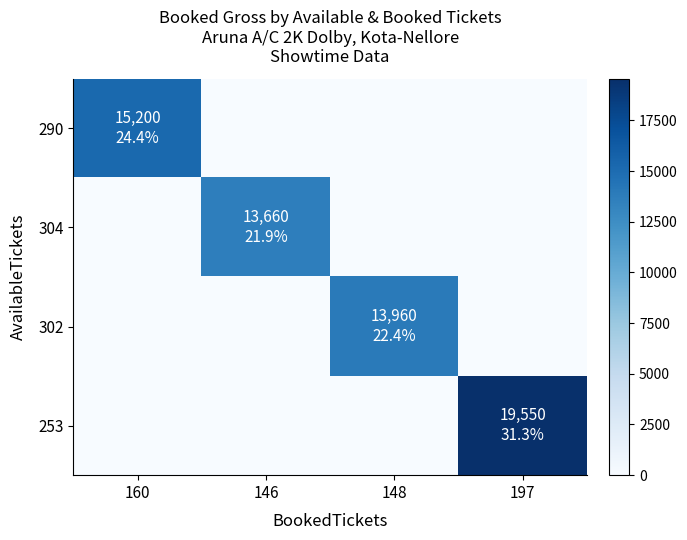

What is the spread (max minus min) of values at 146?

13660